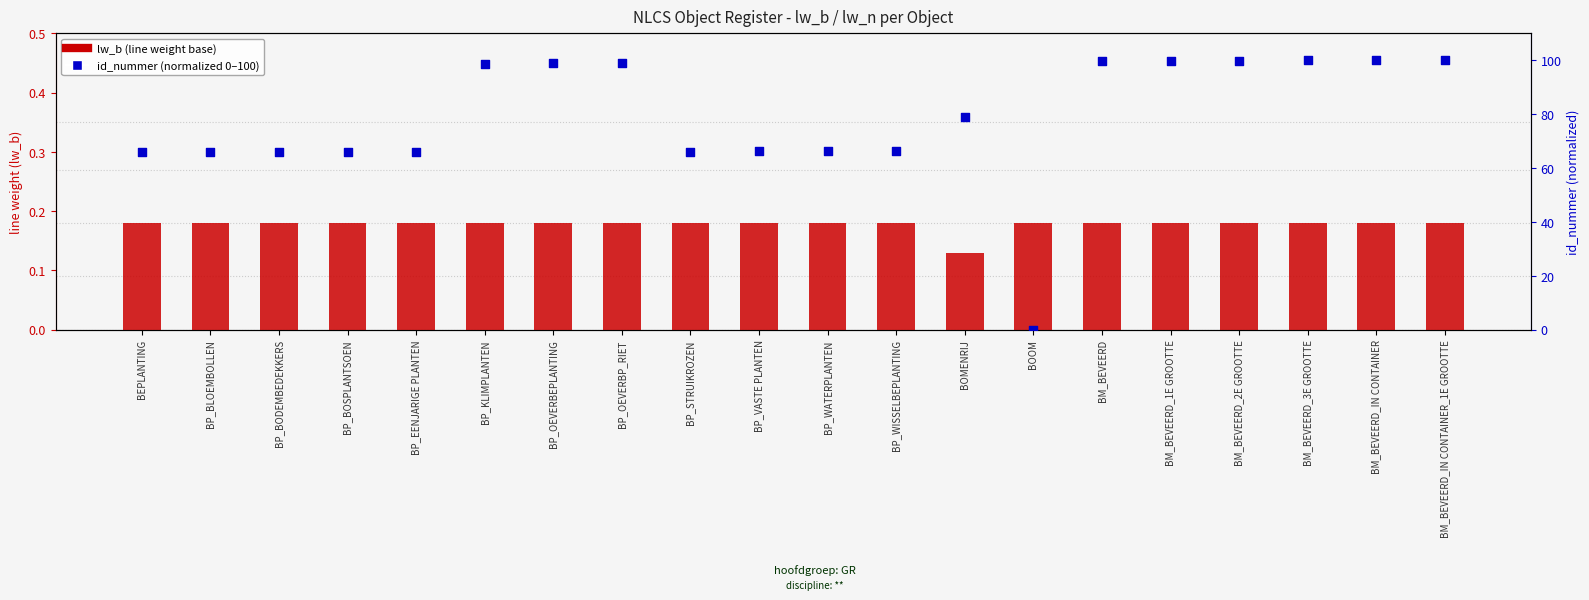

At how many categories does at least one series exceed 56?

19